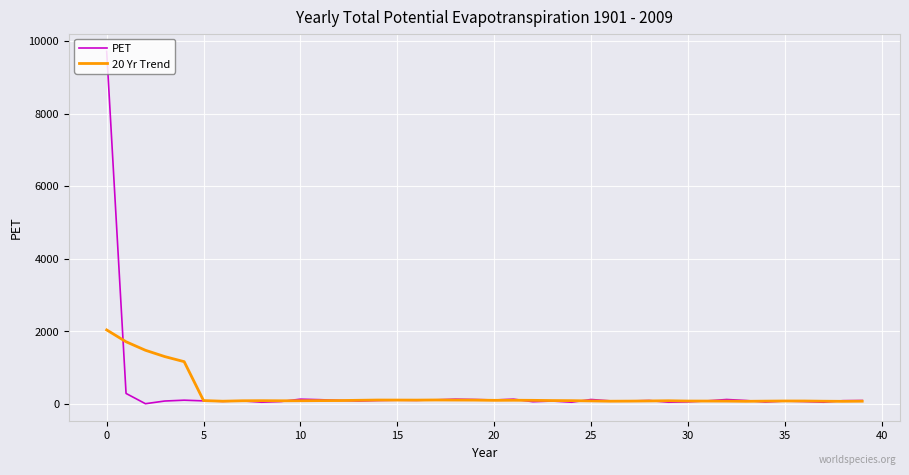

What is the greatest value displayed?

9716.0